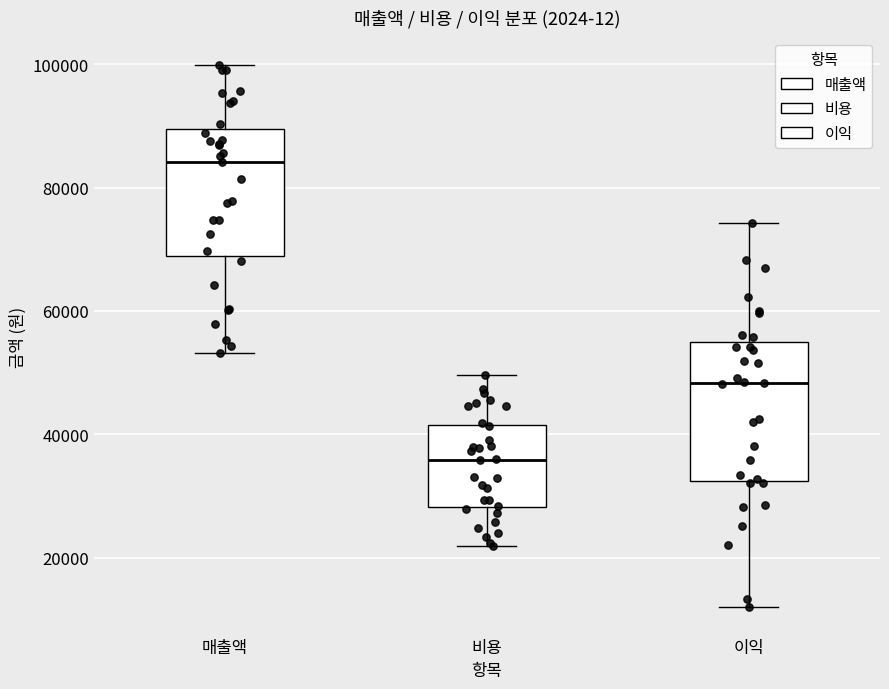

Reading left to right, transcribe this box plot: for each box, give where its median line is, the range the box spans, and where its two whiskers end, as read against the y-axis. The values are not printed on the chart, so give them approximately, as read against the axis.

매출액: median 84000, box 68000 to 90000, whiskers 54000 to 100000
비용: median 36000, box 28000 to 42000, whiskers 22000 to 50000
이익: median 48000, box 32000 to 54000, whiskers 12000 to 74000